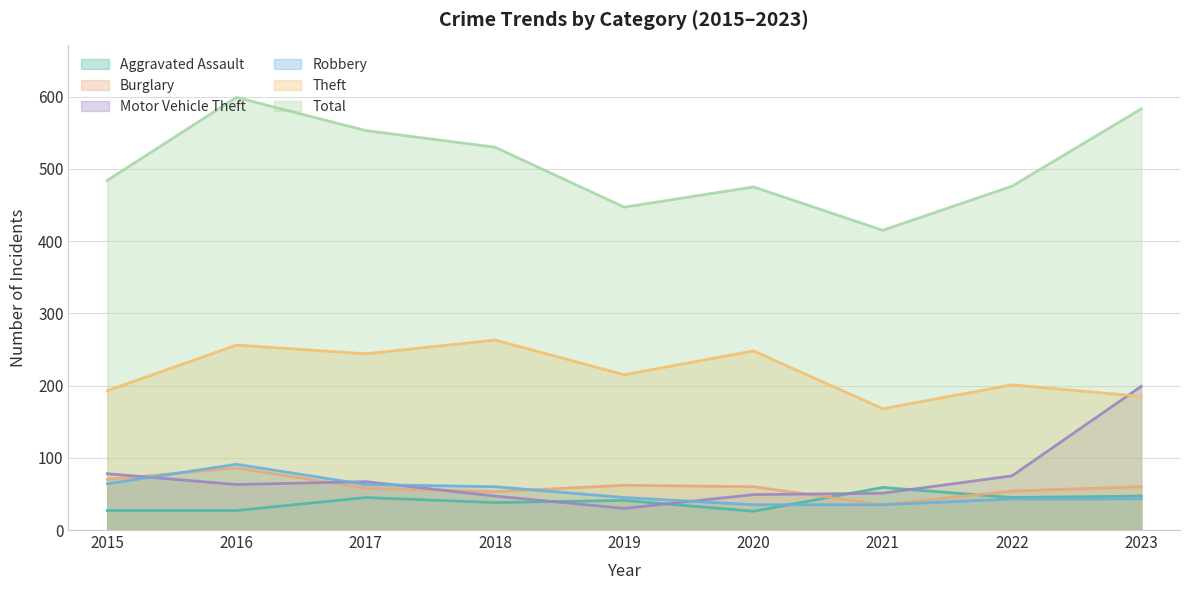

The value of Total at 2015 is 97. True or false?

False